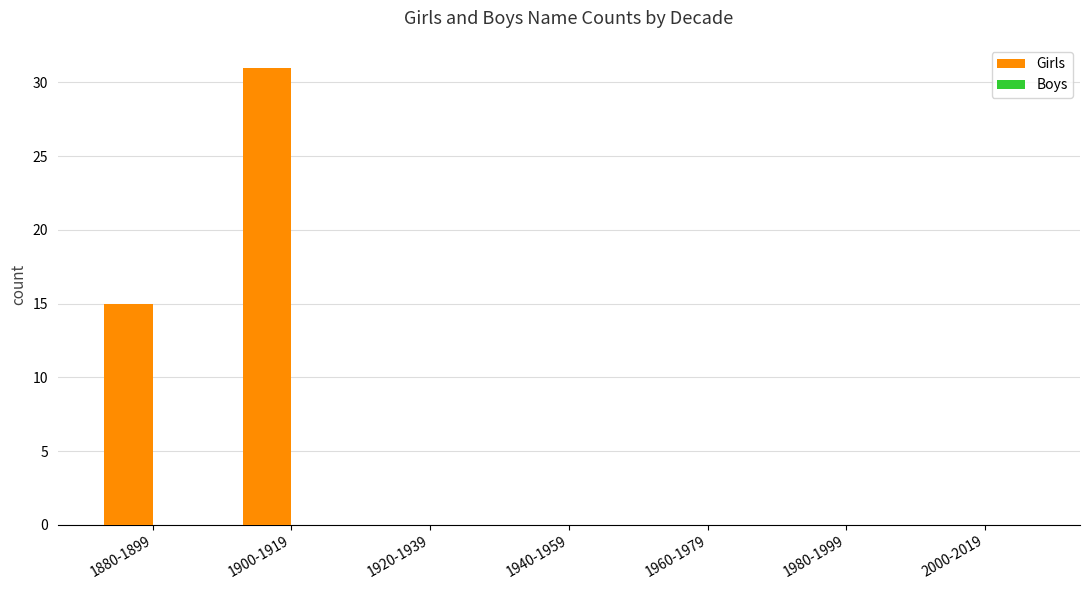

How many distinct data groups are displayed?

1